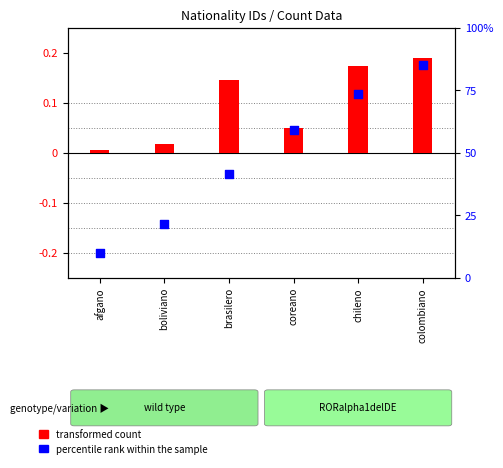

What is the change in value from brasilero to coreano?

+17.3